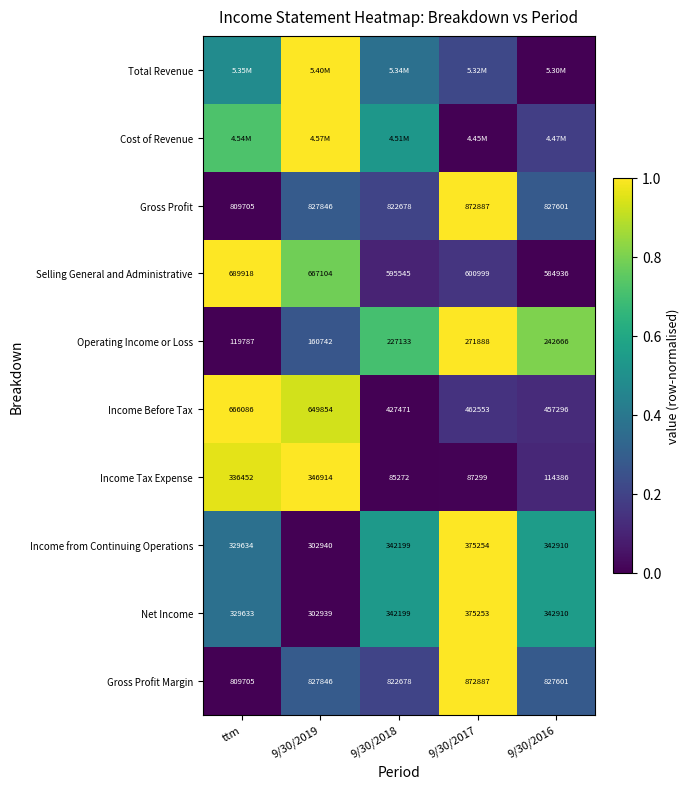

What is the total value across all series at 9/30/2017?

5.5